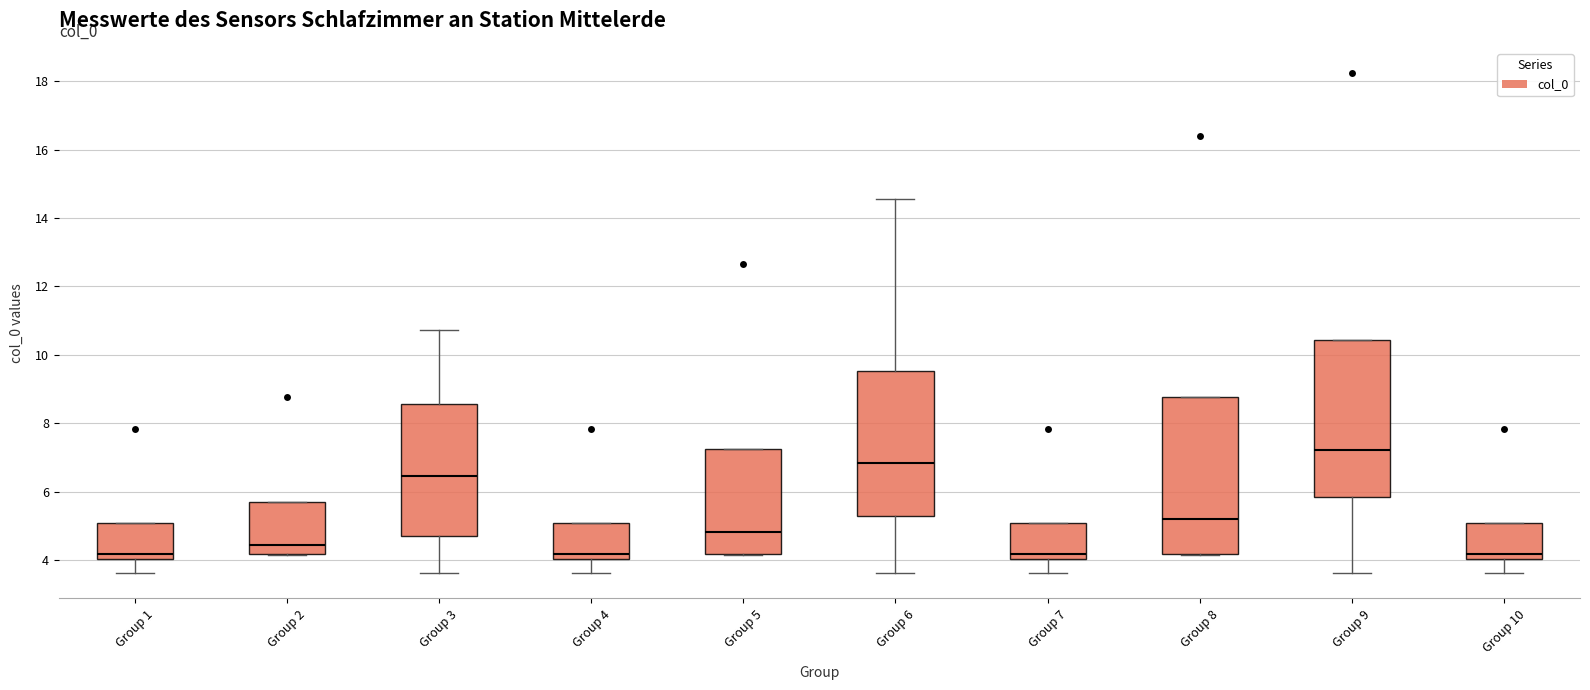

Reading left to right, read every box against the y-axis: the position of its median line, the range the box covers, and the ends of its whiskers. The values are not printed on the chart, so give them approximately, as read against the axis.

Group 1: median 4.2, box 4.0 to 5.0, whiskers 3.6 to 5.0
Group 2: median 4.4, box 4.2 to 5.6, whiskers 4.2 to 5.6
Group 3: median 6.4, box 4.8 to 8.6, whiskers 3.6 to 10.8
Group 4: median 4.2, box 4.0 to 5.0, whiskers 3.6 to 5.0
Group 5: median 4.8, box 4.2 to 7.2, whiskers 4.2 to 7.2
Group 6: median 6.8, box 5.2 to 9.6, whiskers 3.6 to 14.6
Group 7: median 4.2, box 4.0 to 5.0, whiskers 3.6 to 5.0
Group 8: median 5.2, box 4.2 to 8.8, whiskers 4.2 to 8.8
Group 9: median 7.2, box 5.8 to 10.4, whiskers 3.6 to 10.4
Group 10: median 4.2, box 4.0 to 5.0, whiskers 3.6 to 5.0